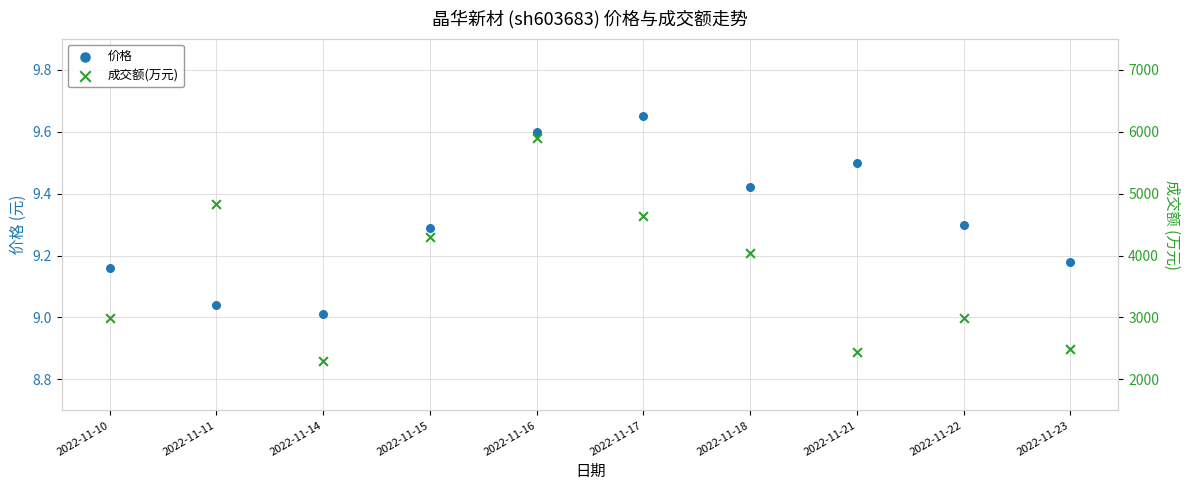

At how many categories does at least one series exceed 4408?

3